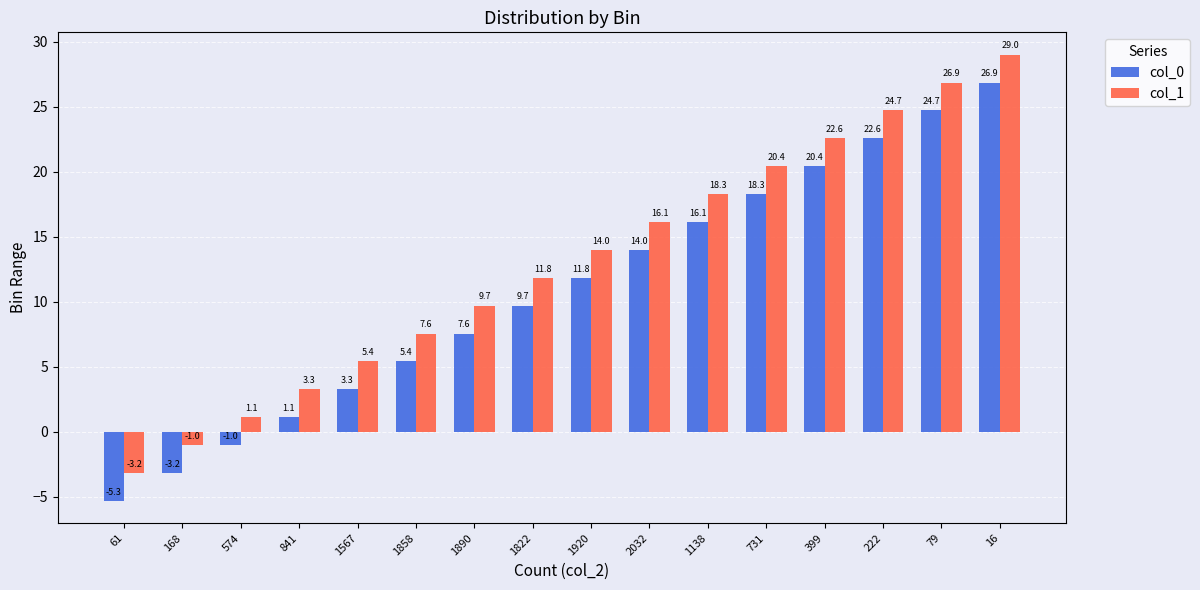

What are all the series names shown in the legend?

col_0, col_1